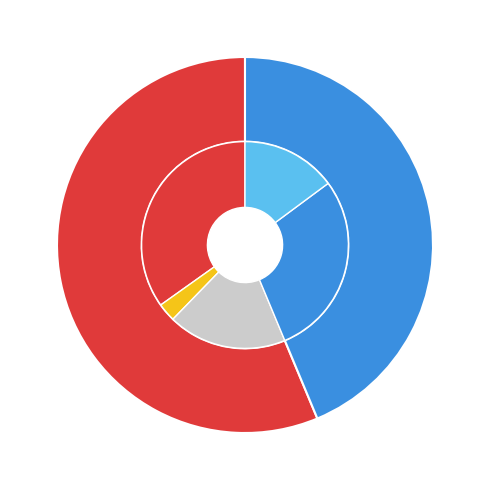

True or false: Segunda accounts for 17% of the total.

False